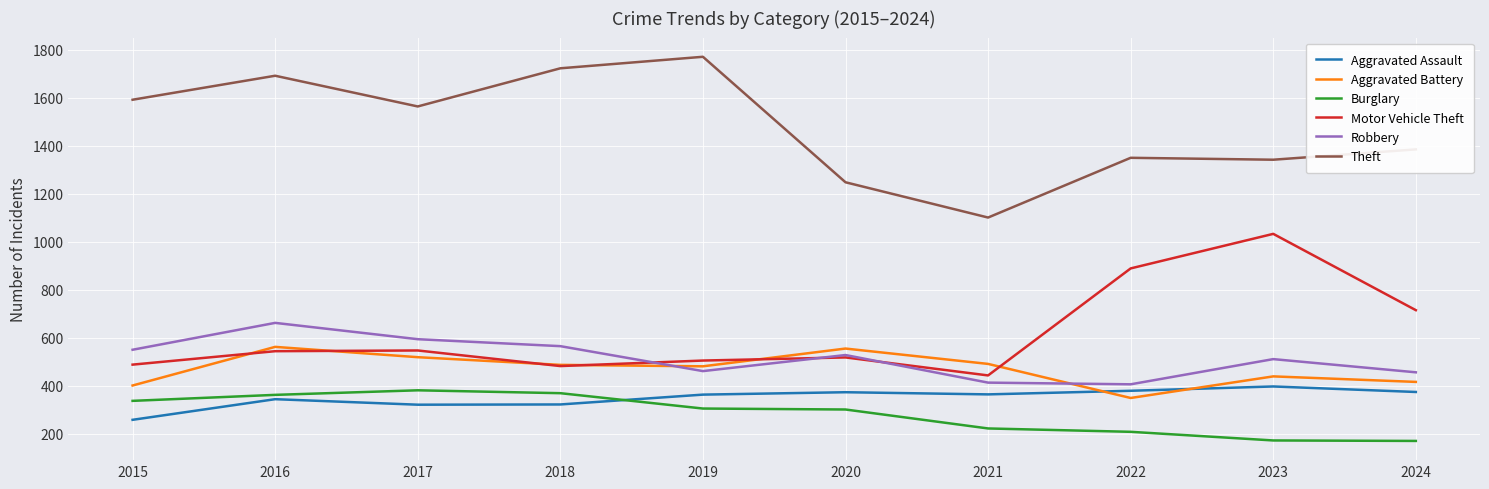

How many lines are shown in the chart?

6